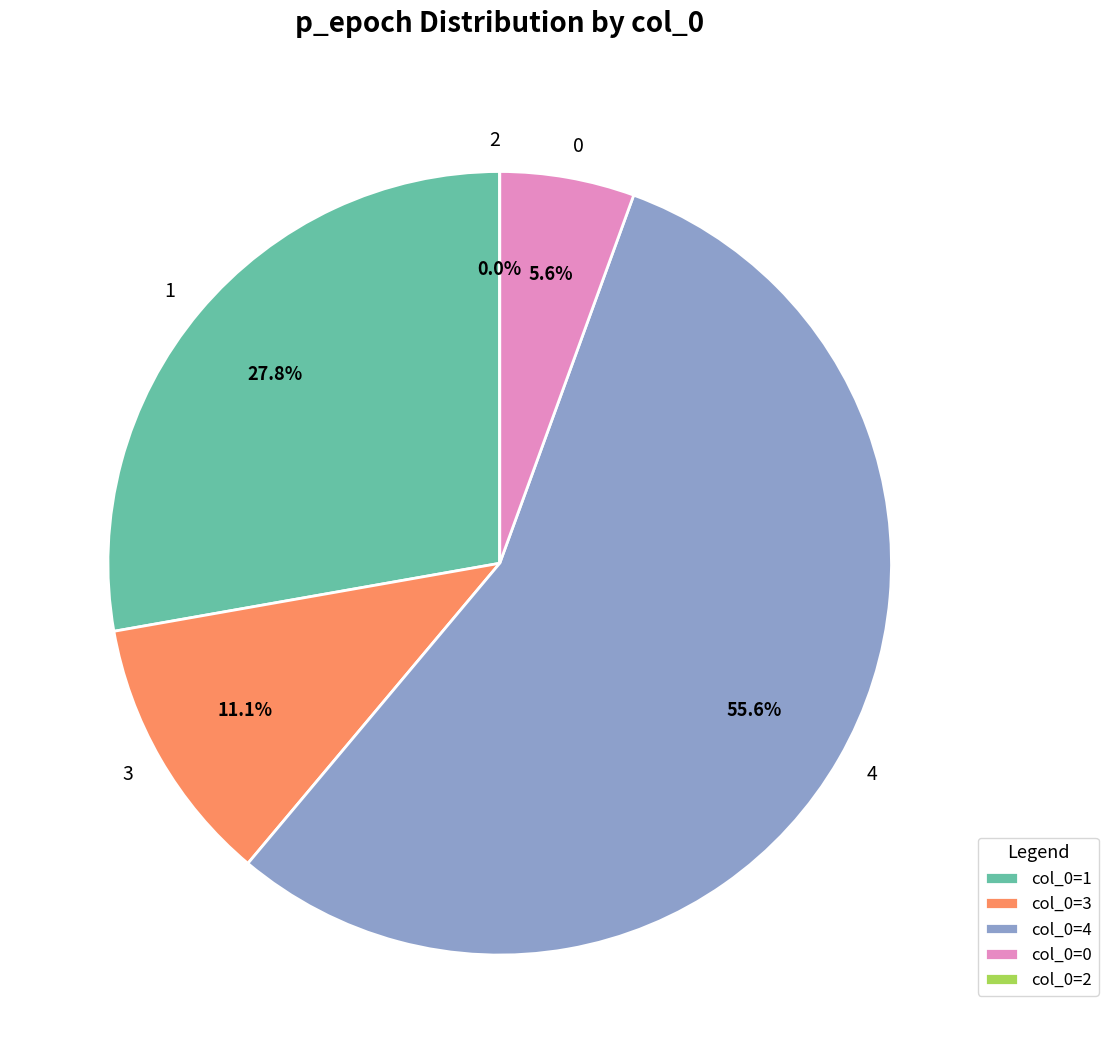

How many segments does this pie chart have?

5